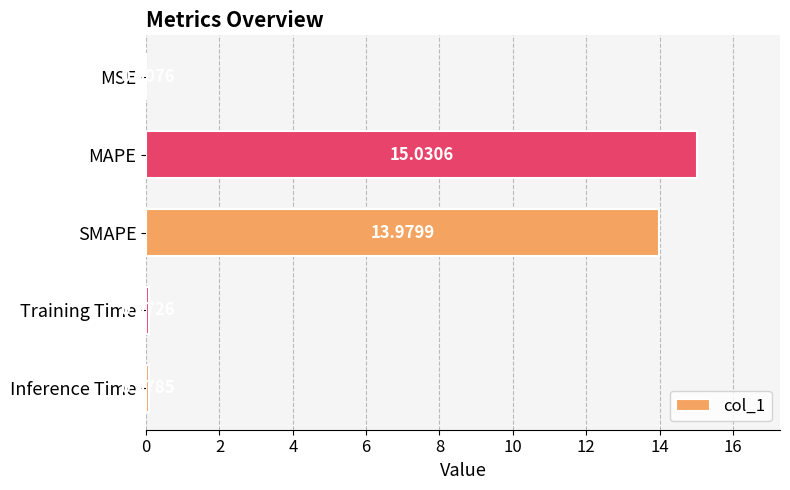

Which category has the highest value across all series?

MAPE